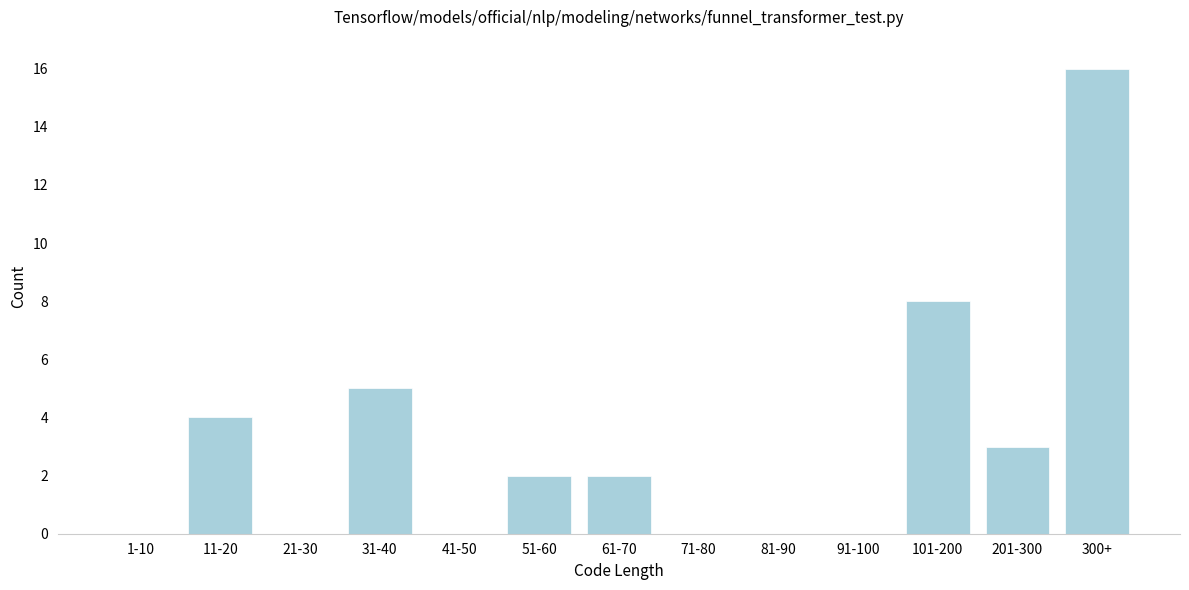

Reading left to right, extract all data points from this chart.

1-10=0	11-20=4	21-30=0	31-40=5	41-50=0	51-60=2	61-70=2	71-80=0	81-90=0	91-100=0	101-200=8	201-300=3	300+=16